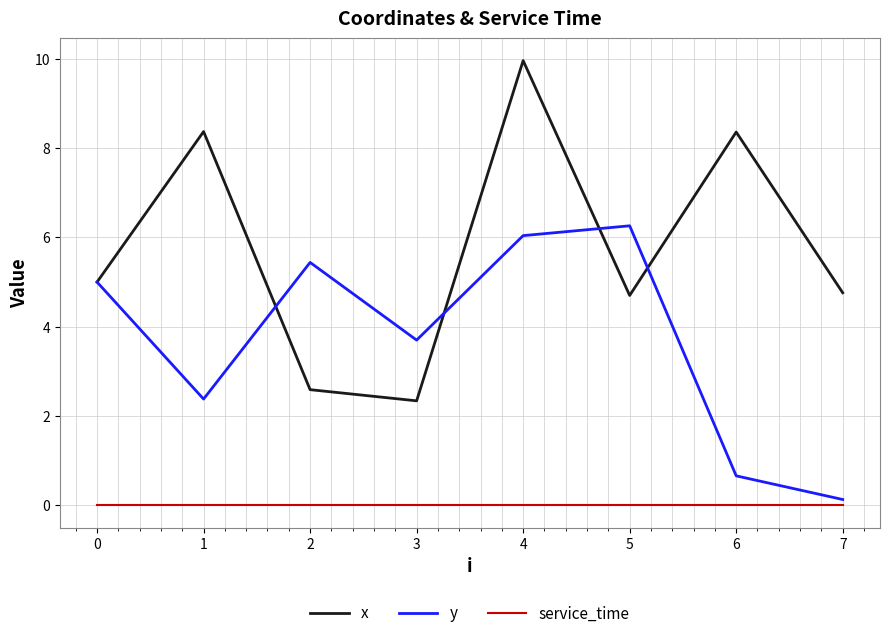

Rank the series at 3 from highest to lowest value.

y, x, service_time